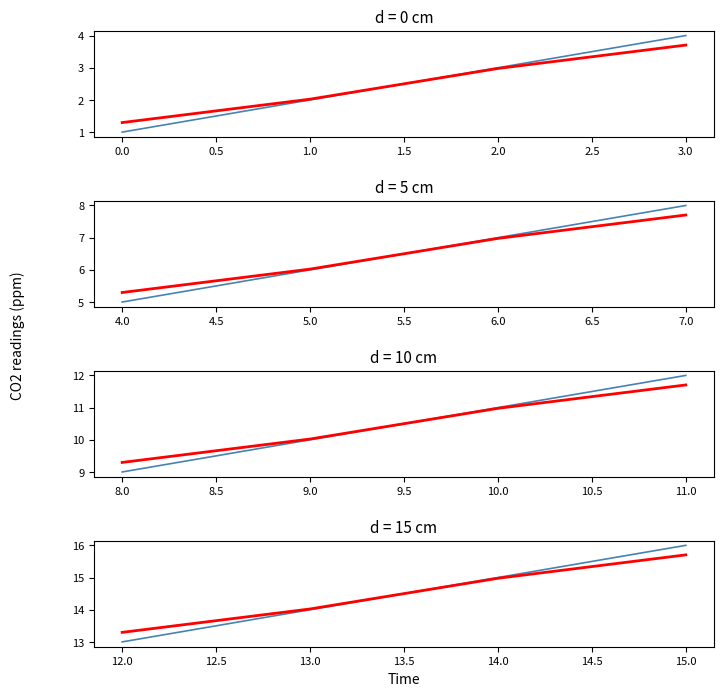

What is the value of the raw point at the 1st from the left?

13.0